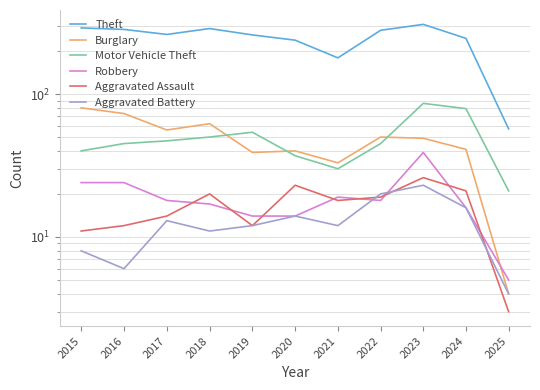

Which series changed the most between 2019 and 2021?

Theft